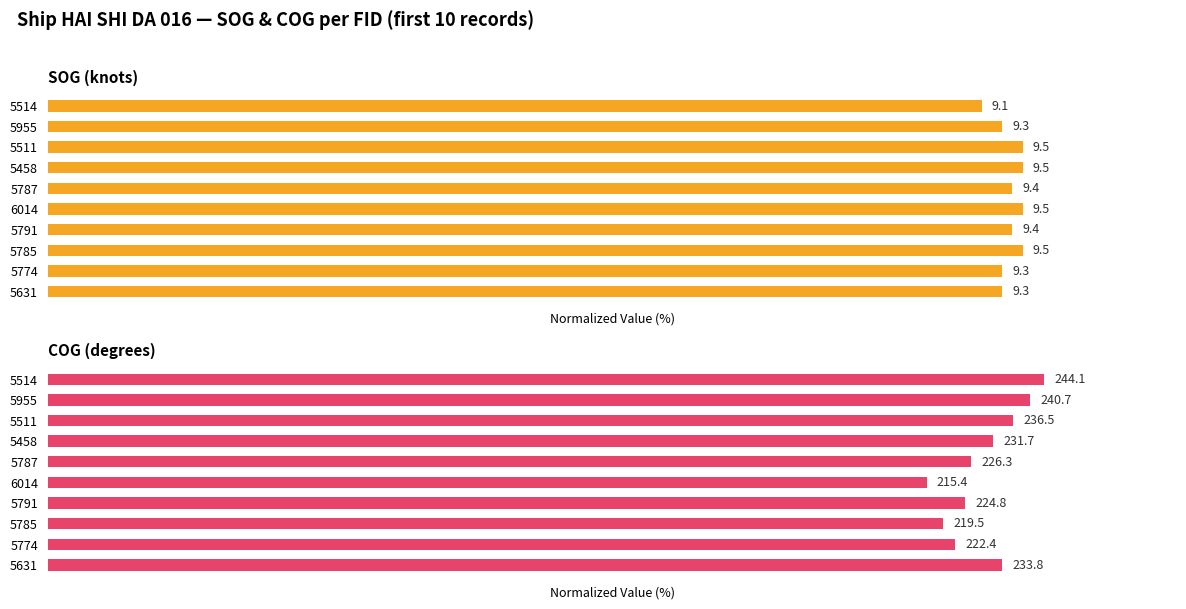

Which series has the widest spread of values?

COG (degrees)